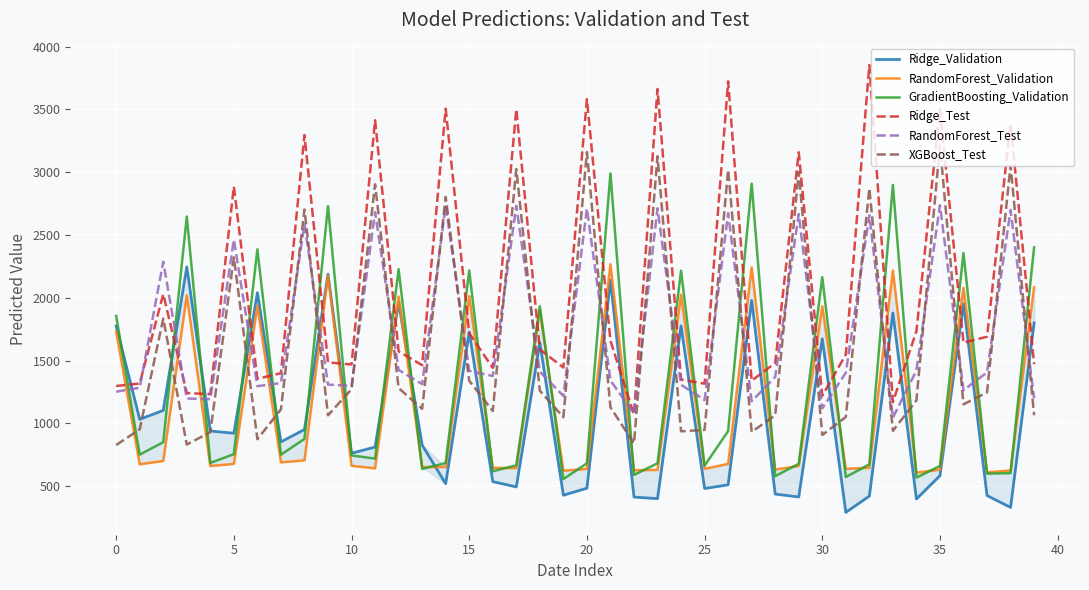

Reading left to right, what are all the values shown in this chart?

Ridge_Validation: 1775.6	1032.2	1103.1	2245.8	939.1	921.1	2040.1	852.3	950.8	2188.0	762.0	811.3	1962.6	826.4	519.6	1724.9	535.8	493.6	1641.0	427.4	483.4	2140.0	412.8	400.3	1775.6	481.0	510.3	1978.6	436.8	413.6	1672.8	291.1	420.4	1879.2	397.8	583.0	1952.0	424.8	330.1	1799.0
RandomForest_Validation: 1730.1	674.2	700.2	2018.8	660.1	677.1	1935.9	689.3	705.0	2177.4	662.0	641.6	2009.6	651.8	651.8	2013.4	646.3	643.3	1897.1	622.7	636.7	2266.2	626.4	628.9	2024.7	637.5	676.8	2241.6	632.0	660.0	1932.2	638.2	645.7	2217.1	607.7	630.7	2079.0	610.1	625.0	2083.6
GradientBoosting_Validation: 1854.5	750.5	849.5	2646.2	684.5	754.5	2385.4	750.4	875.8	2729.9	744.2	719.0	2227.3	636.9	683.8	2217.7	617.9	666.3	1932.6	555.7	681.6	2989.6	589.2	681.5	2215.7	663.0	938.2	2908.3	579.3	677.9	2163.5	572.6	673.2	2898.6	567.8	660.6	2356.0	599.5	603.2	2401.6
Ridge_Test: 1297.4	1317.1	2028.7	1241.1	1232.4	2885.3	1354.4	1399.1	3295.0	1485.6	1468.7	3413.7	1573.0	1462.9	3505.4	1716.6	1441.7	3501.5	1587.9	1444.7	3581.1	1658.2	1067.9	3662.6	1348.5	1315.7	3722.9	1339.4	1480.6	3158.5	1218.8	1547.7	3853.0	1168.6	1734.0	3504.8	1642.1	1689.7	3389.8	1471.5
RandomForest_Test: 1252.0	1283.5	2286.7	1197.5	1192.5	2462.4	1295.6	1321.0	2586.2	1308.3	1298.4	2681.5	1425.3	1312.3	2731.8	1417.5	1376.8	2732.1	1411.6	1218.1	2710.4	1341.6	1076.5	2712.0	1306.8	1185.4	2673.2	1175.2	1369.3	2667.1	1119.6	1402.8	2656.5	1045.3	1421.1	2737.0	1263.8	1405.9	2698.6	1199.0
XGBoost_Test: 827.1	952.4	1834.1	830.7	930.2	2321.7	873.6	1111.3	2702.6	1063.9	1271.4	2903.3	1281.0	1115.5	2802.8	1339.1	1098.5	3024.9	1259.5	1049.0	3160.0	1127.5	839.6	3126.2	936.4	948.1	3019.3	931.7	1063.6	3002.4	907.2	1050.4	2871.7	940.3	1182.6	3211.4	1151.0	1246.2	3054.6	1064.6